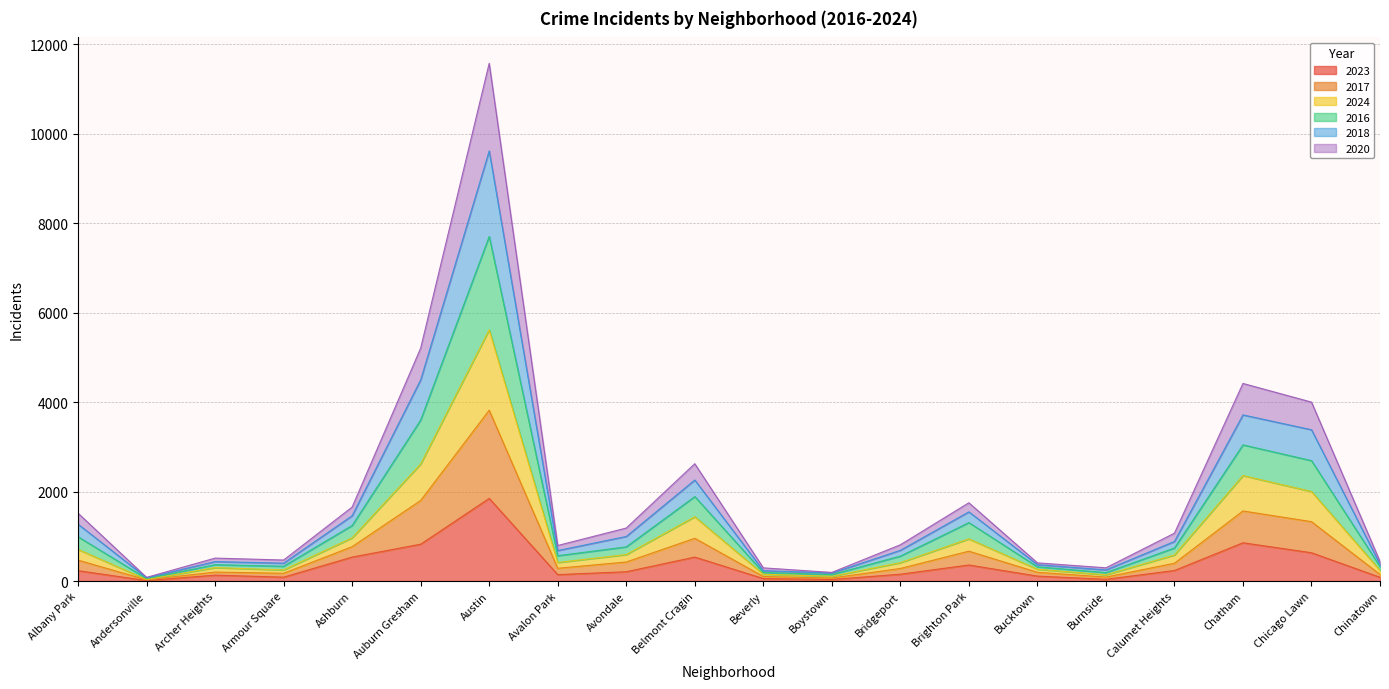

At which category is the sum across all series the highest?

Austin